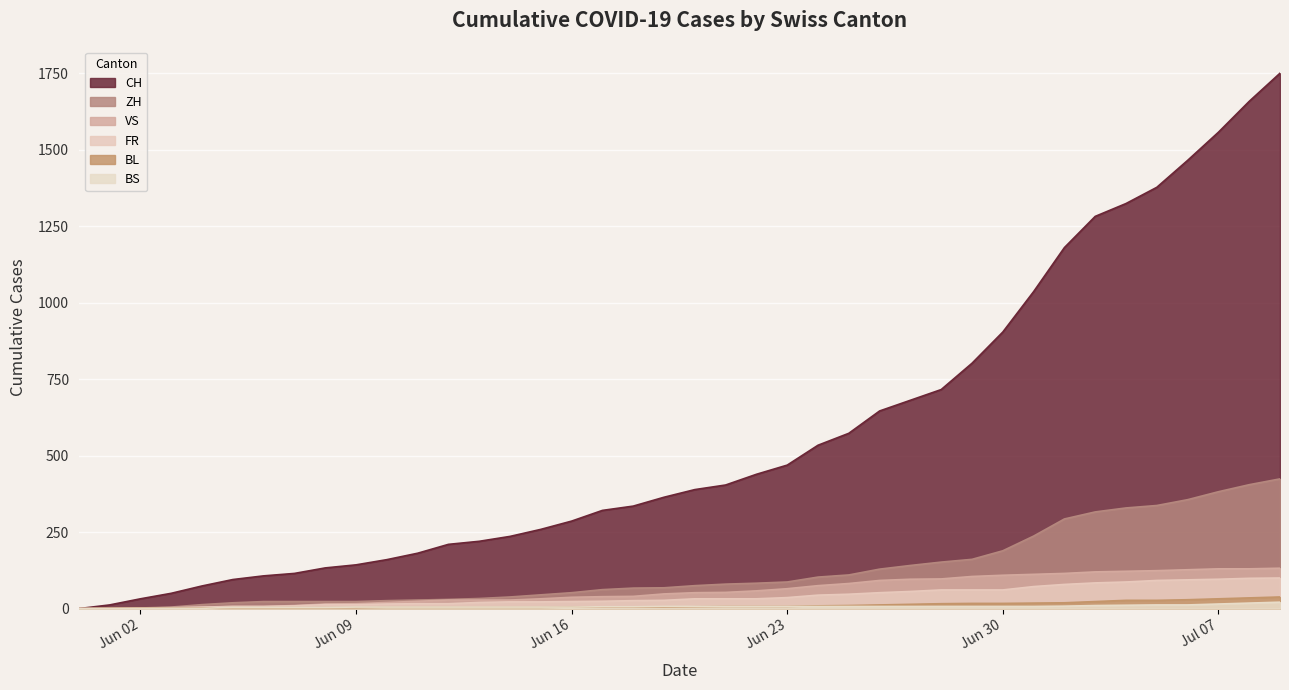

Which series has the widest spread of values?

CH